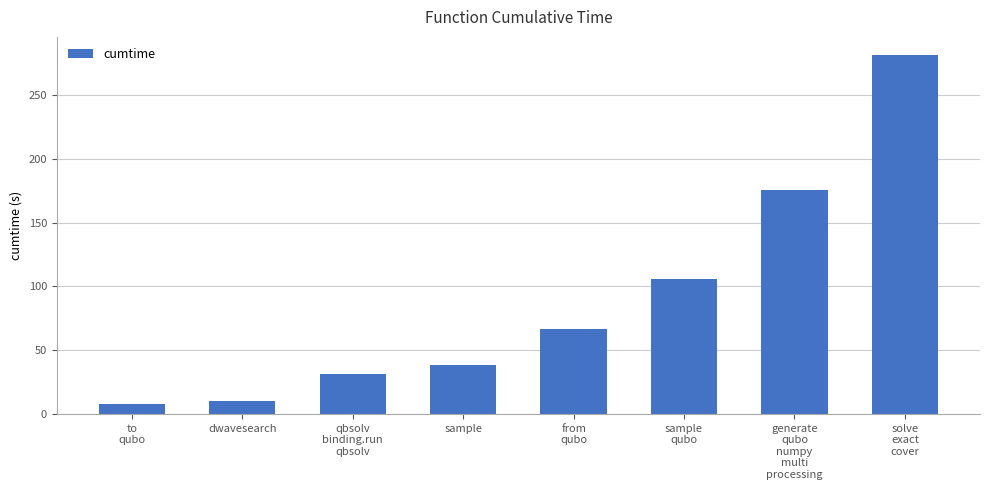

What is the difference between the maximum and minimum values?

274.1